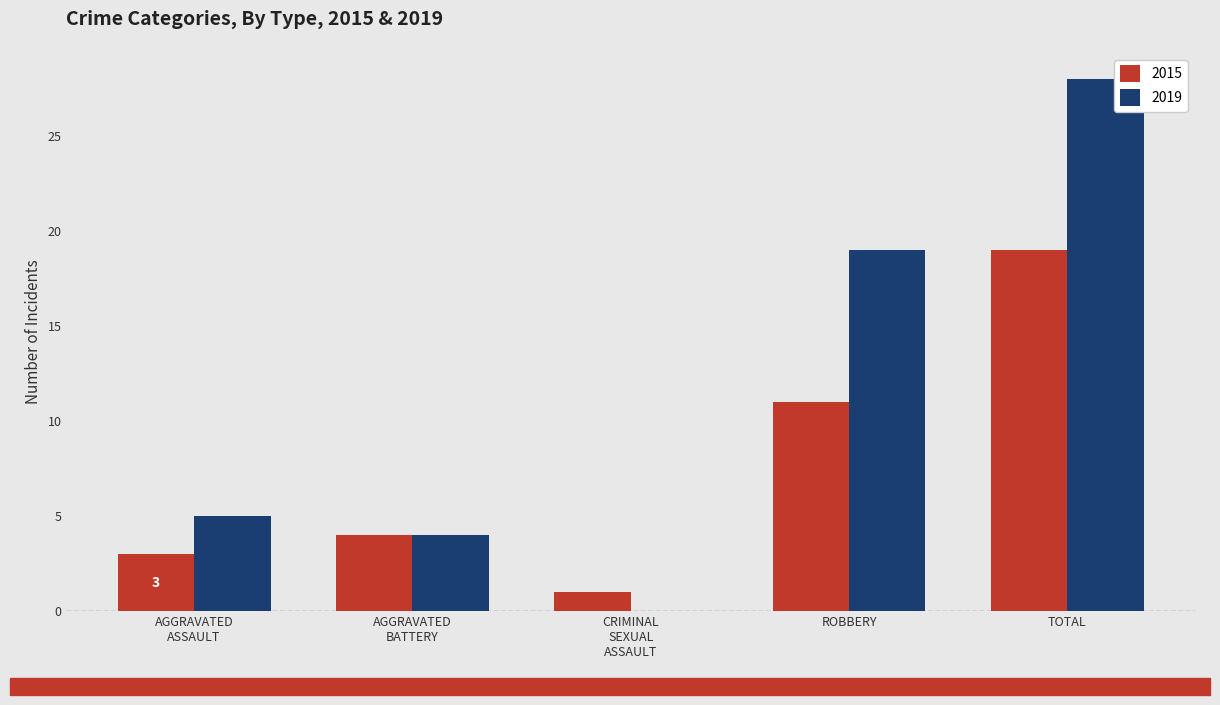

The 2015 series shows 12 at TOTAL. True or false?

False